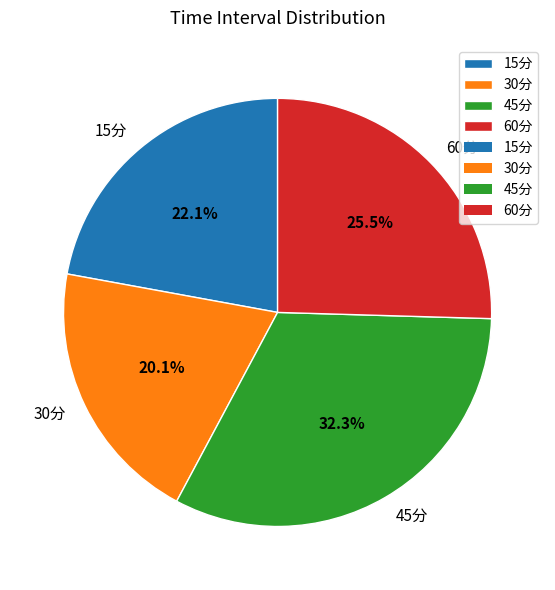

Is it true that 45分 is 38% of the pie?

False